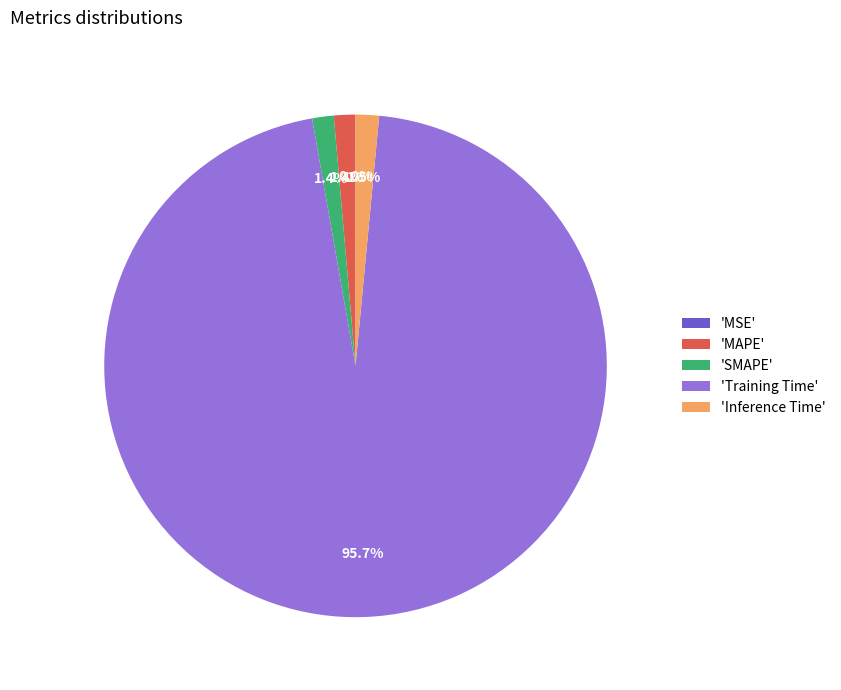

Which slice represents more than half of the pie?

'Training Time'